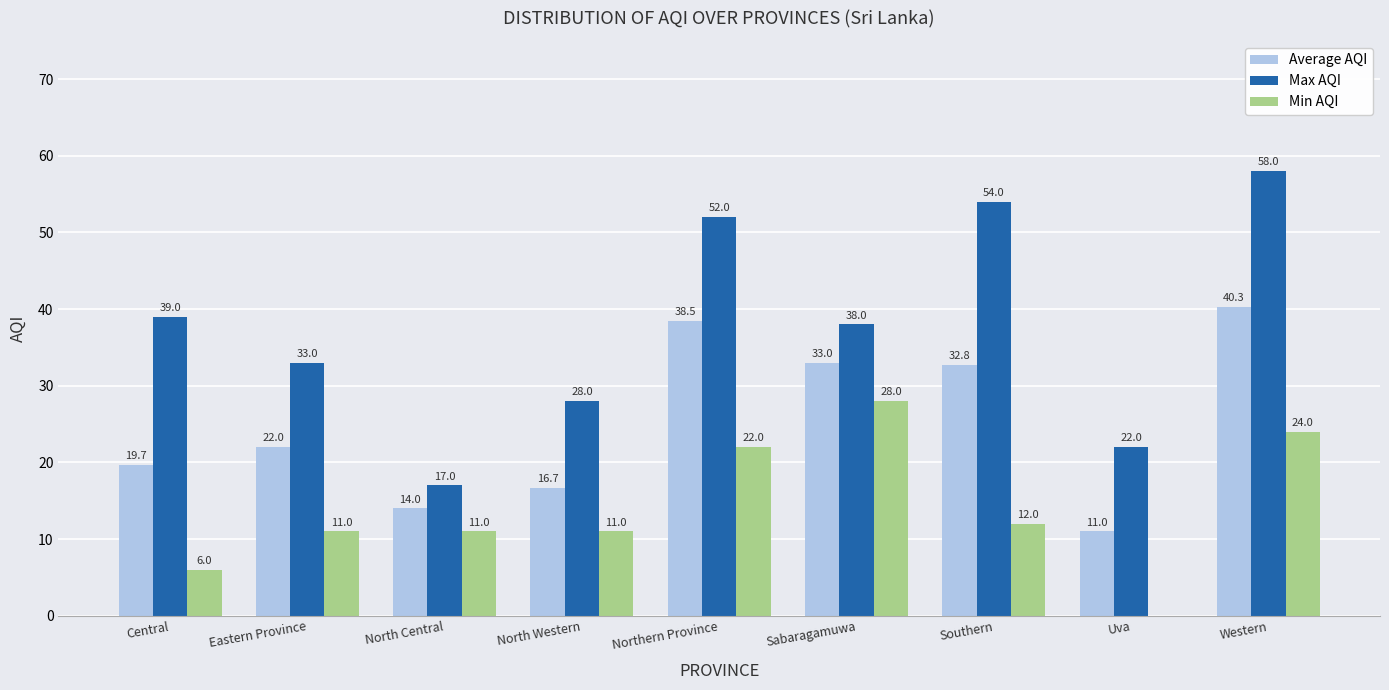

What is the sum of all Max AQI values?

341.0